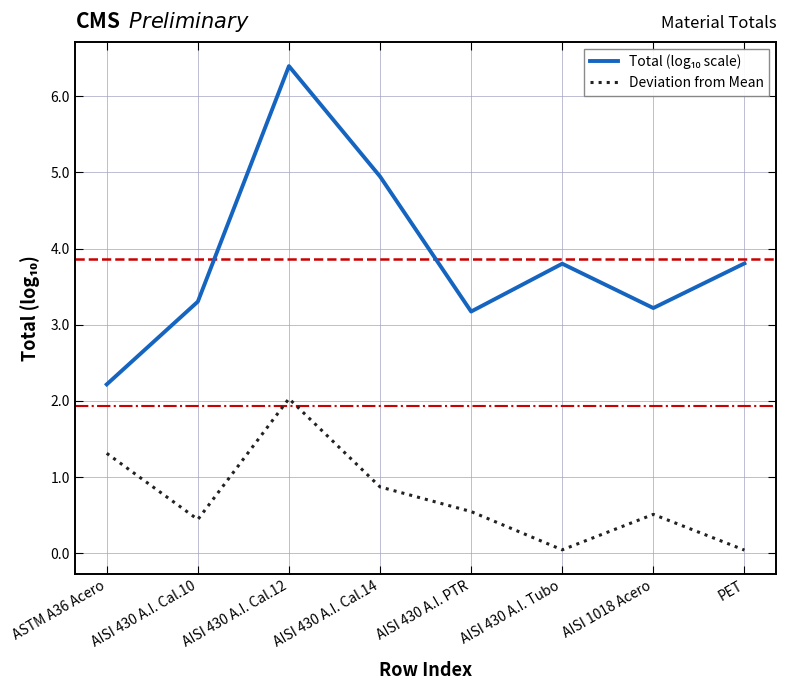

The value of Deviation from Mean at AISI 430 A.I. Cal.12 is 1.1. True or false?

False